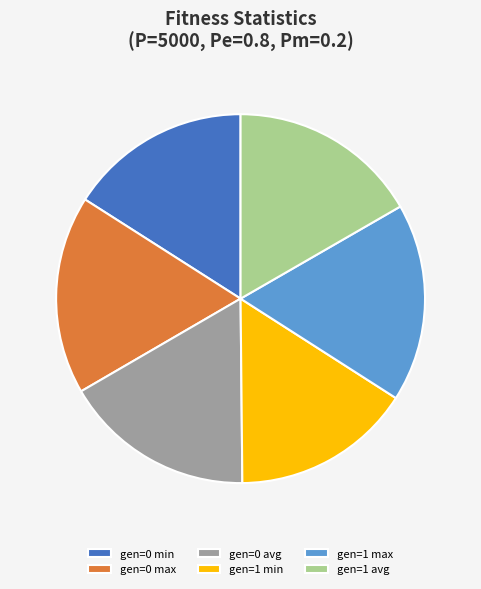

The gen=1 max slice represents 7% of the pie. True or false?

False